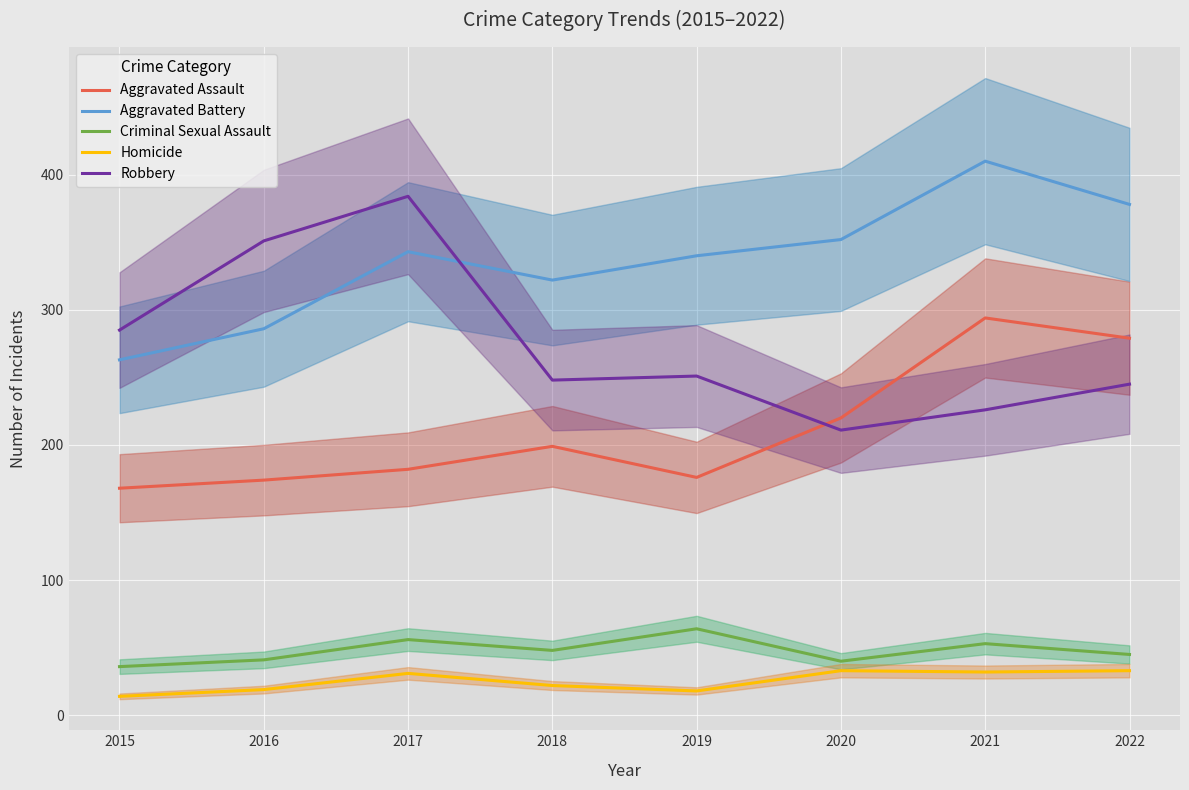

Rank the series at 2015 from lowest to highest value.

Homicide, Criminal Sexual Assault, Aggravated Assault, Aggravated Battery, Robbery